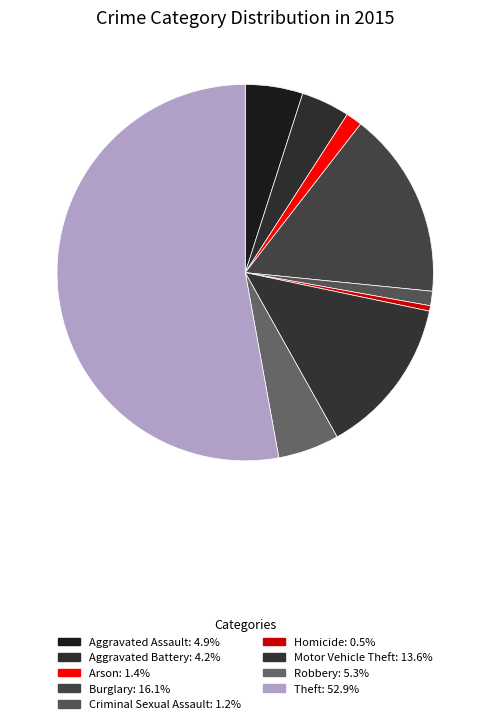

How many slices are in this pie chart?

9